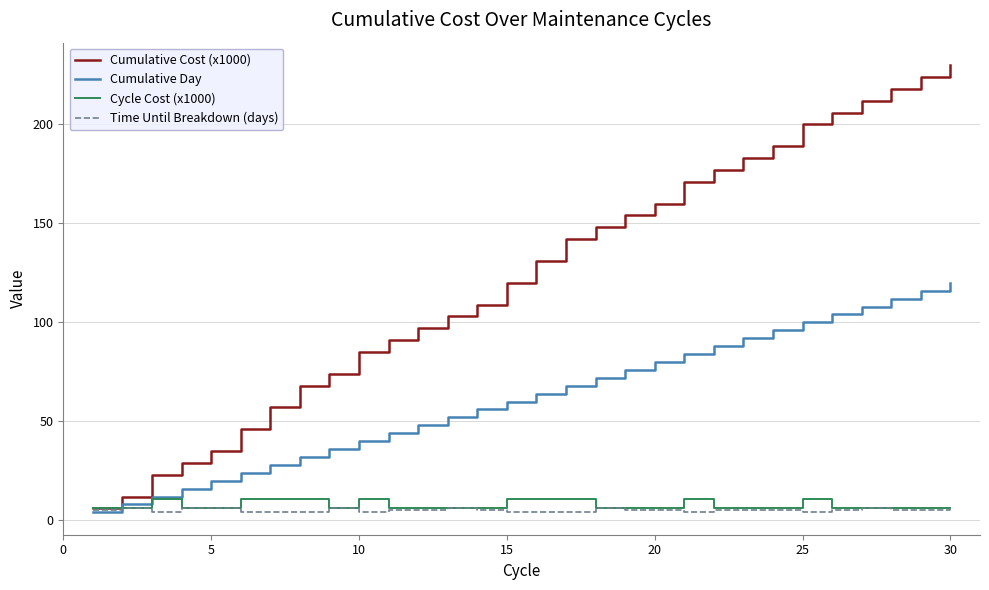

What is the greatest value displayed?

230